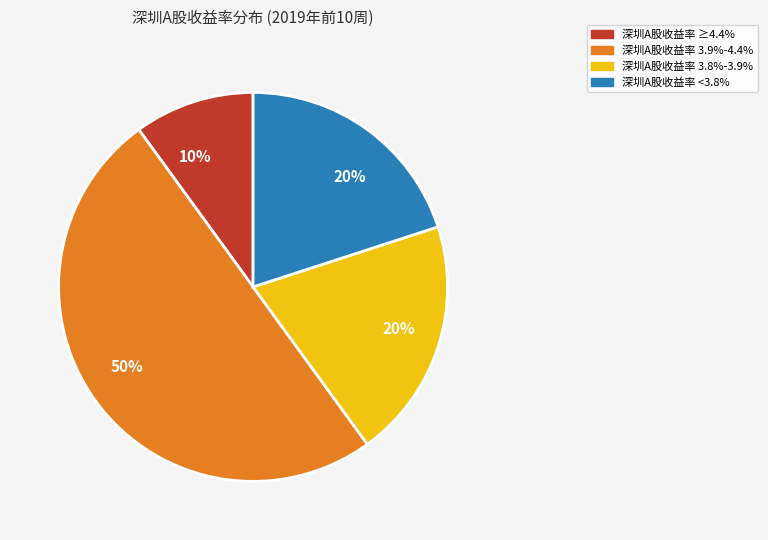

What percentage is the 深圳A股收益率 ≥4.4% slice, to the nearest percent?

10%